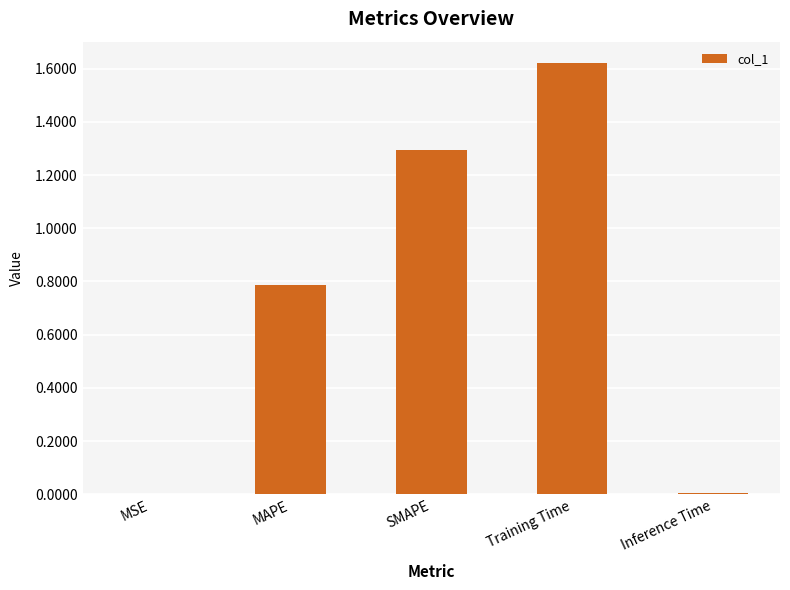

The value at Inference Time is 0.0. True or false?

True